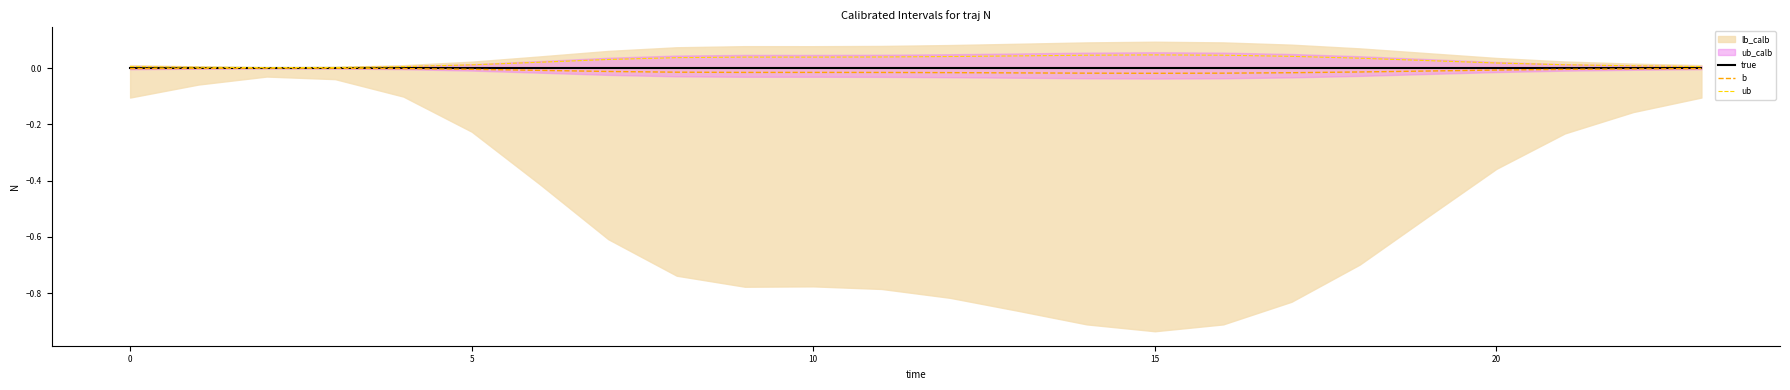

True or false: true and ub cross at least once.

False